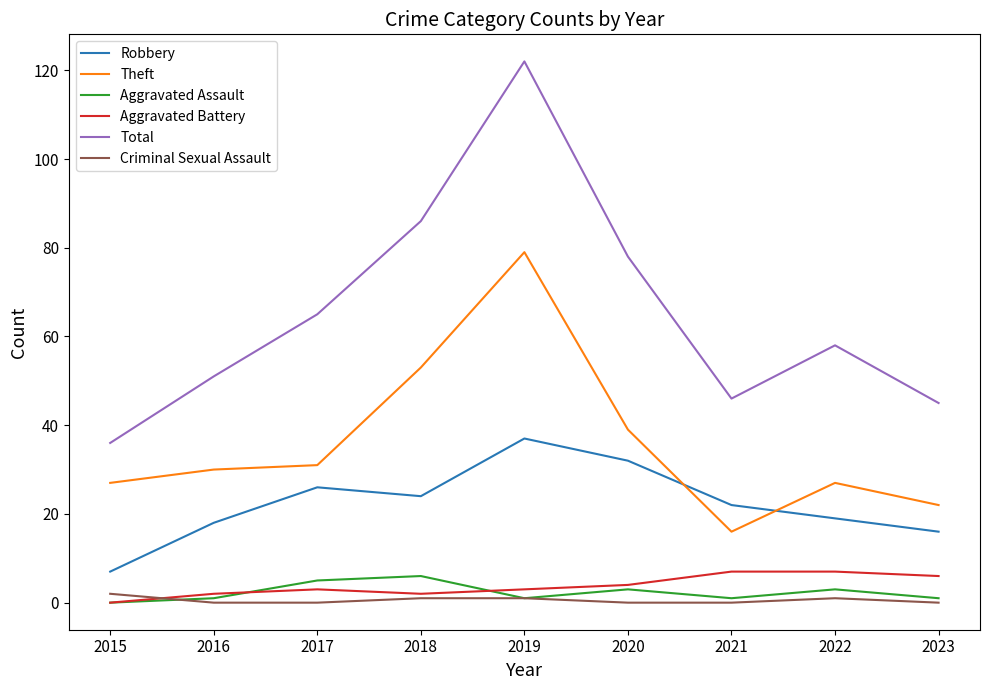

Is it true that Criminal Sexual Assault equals 1 at 2019?

True